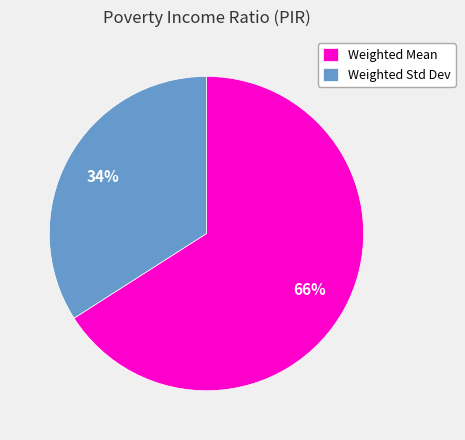

What percentage is the Weighted Std Dev slice, to the nearest percent?

34%